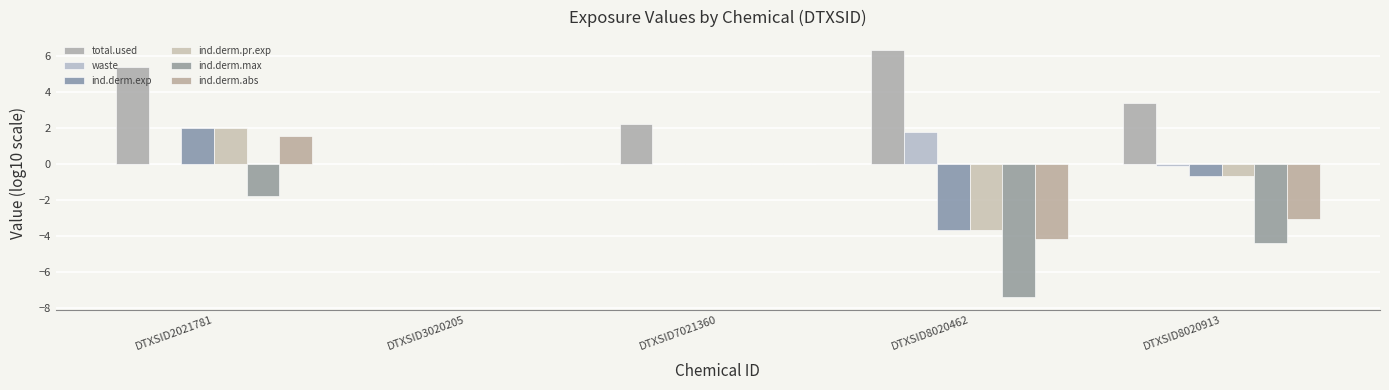

What is the greatest value displayed?

6.4